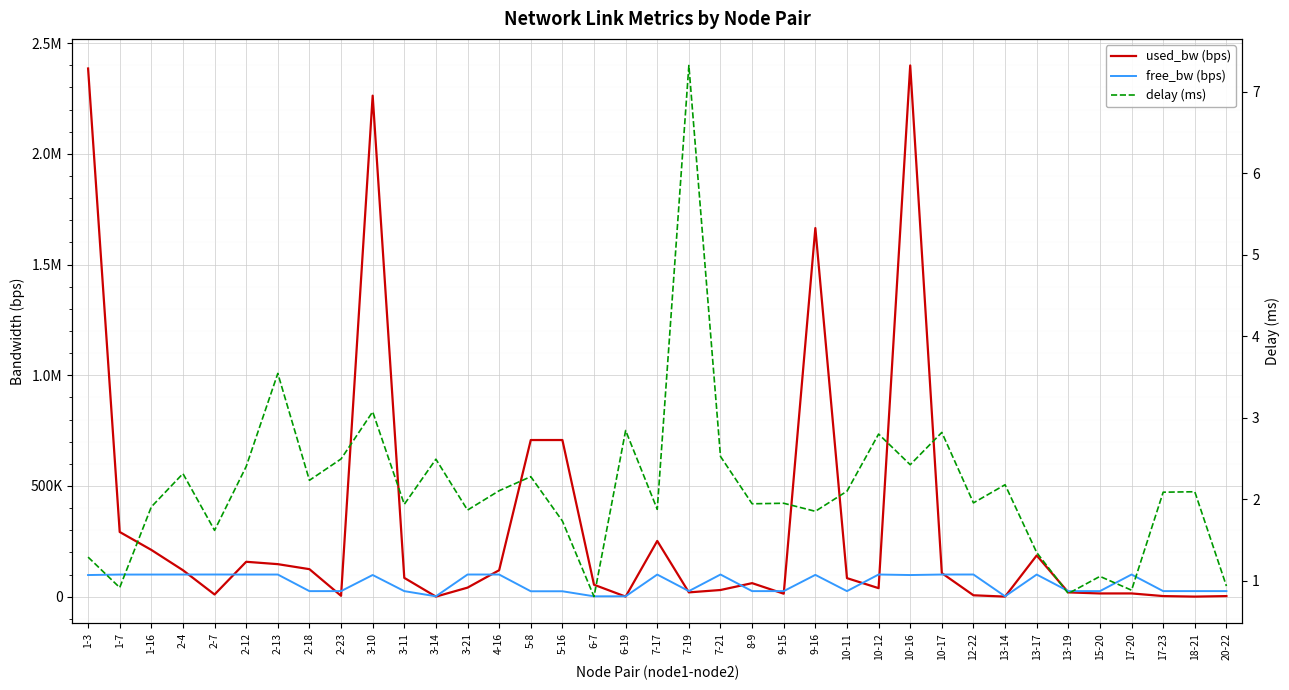

How many interior local valleys does the delay (ms) series have?

13